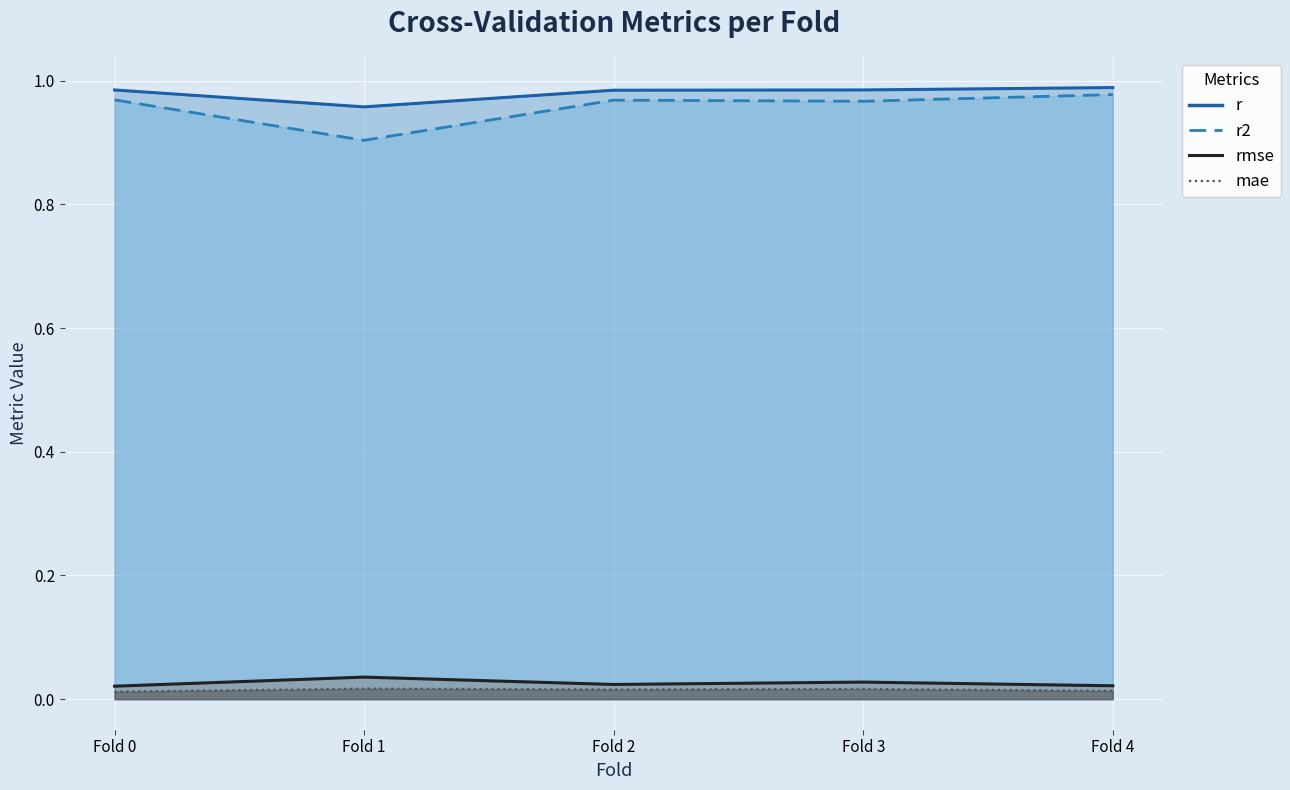

What is the average value of the r series?

1.0